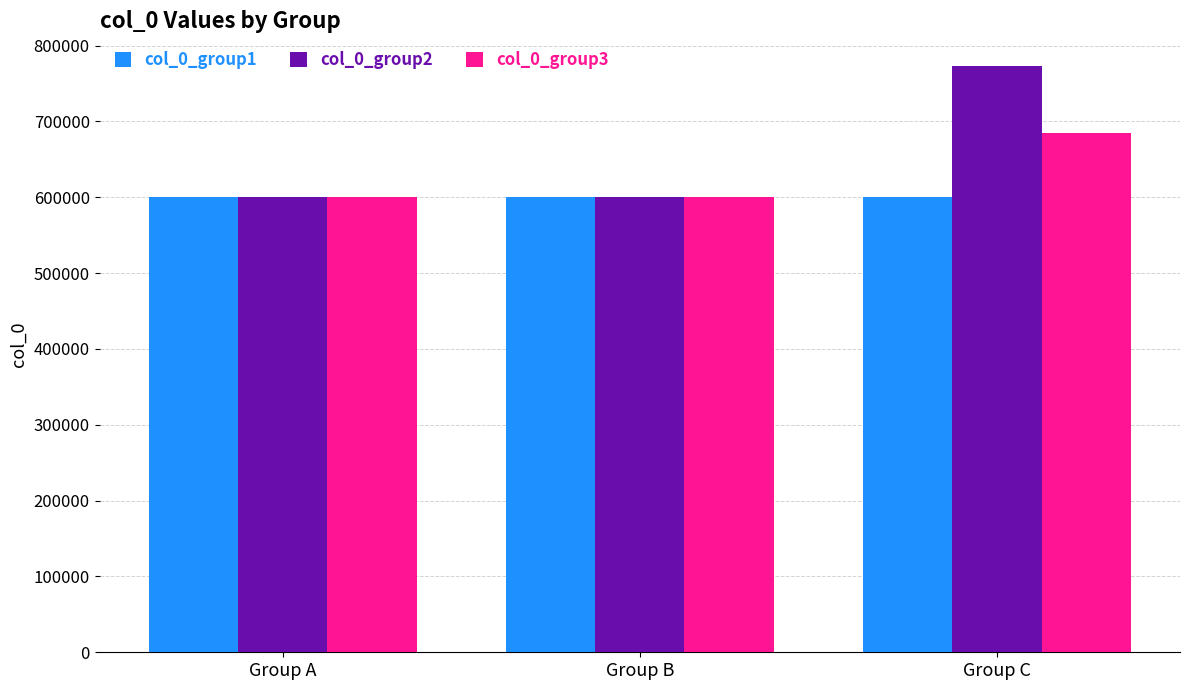

At Group C, list the series in order from smallest to largest.

col_0_group1, col_0_group3, col_0_group2